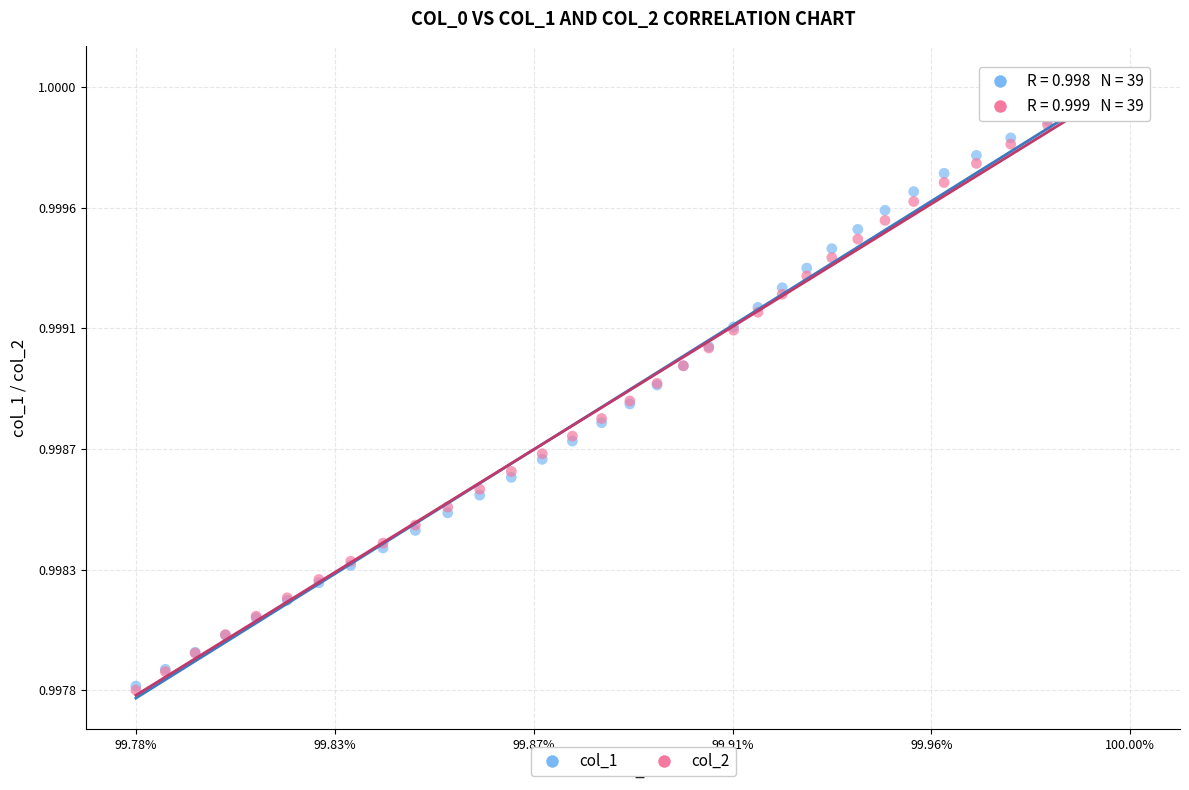

Which series has the widest spread of Y values?

col_2